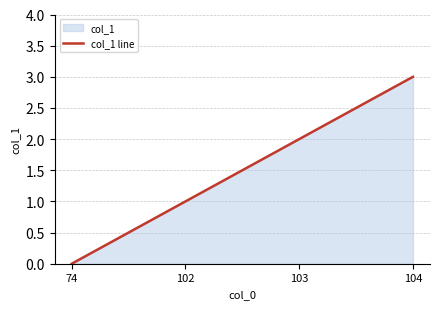

Where does the data first go above 2?

104